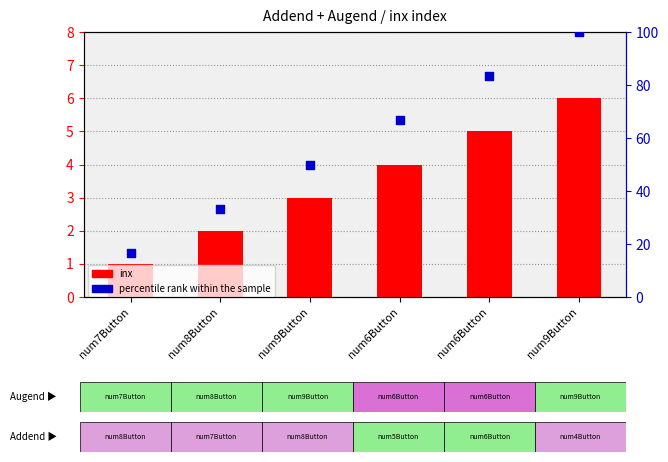

What is the total value across all series at num7Button?

17.7